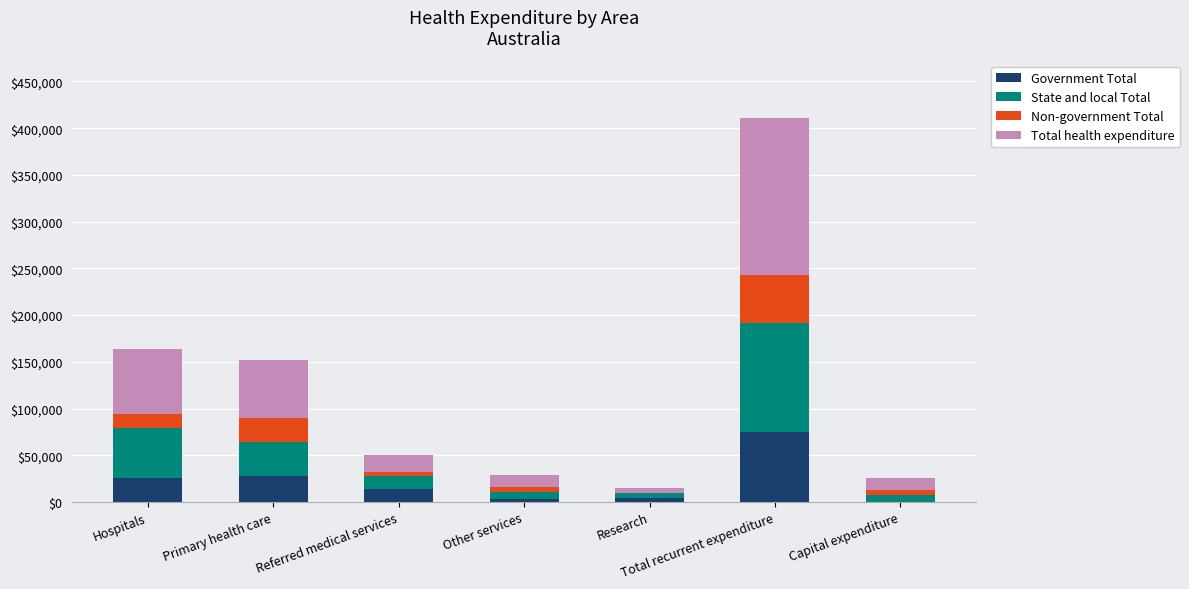

At which category is the sum across all series the highest?

Total recurrent expenditure